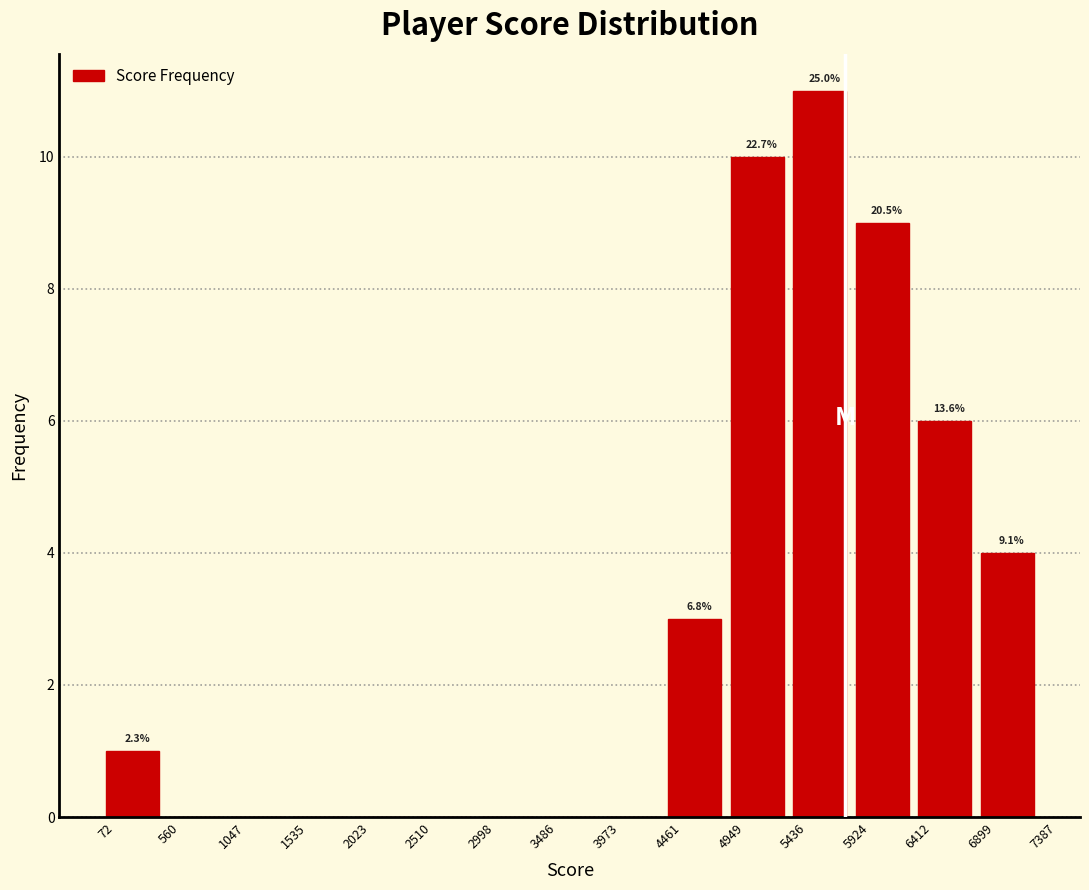

Which range on the x-axis has the tallest bar?

5436 to 5924